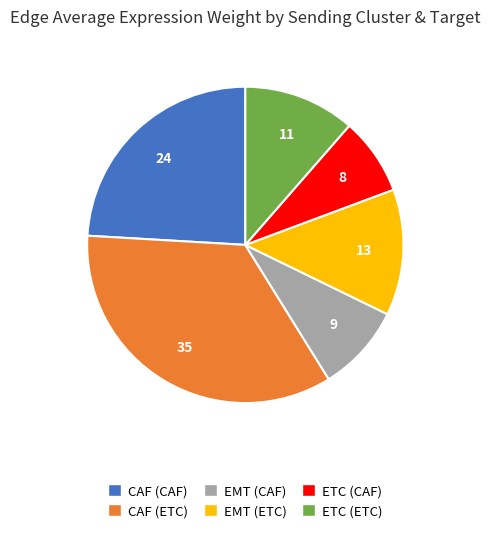

Is it true that ETC (CAF) is 8% of the pie?

True